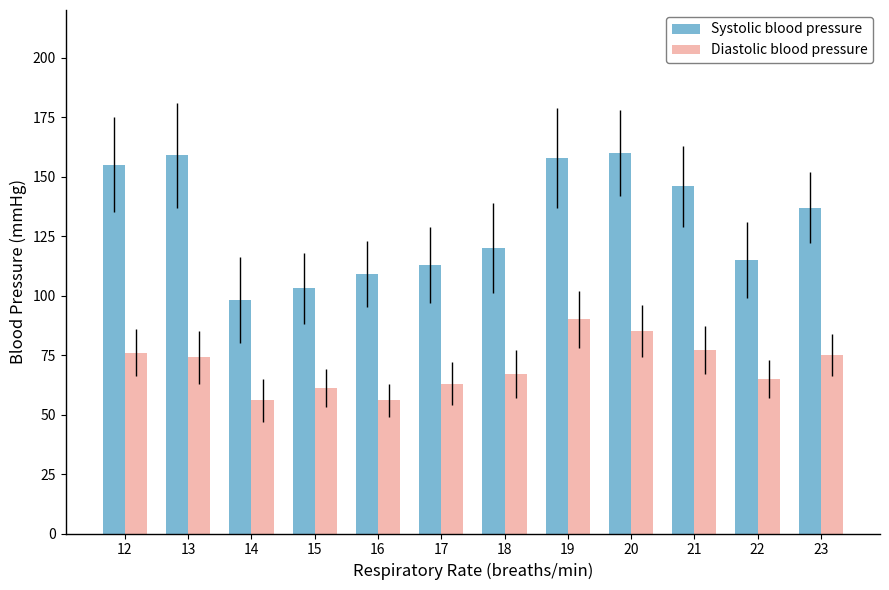

Are the bars grouped side by side (vs. stacked)?

Yes